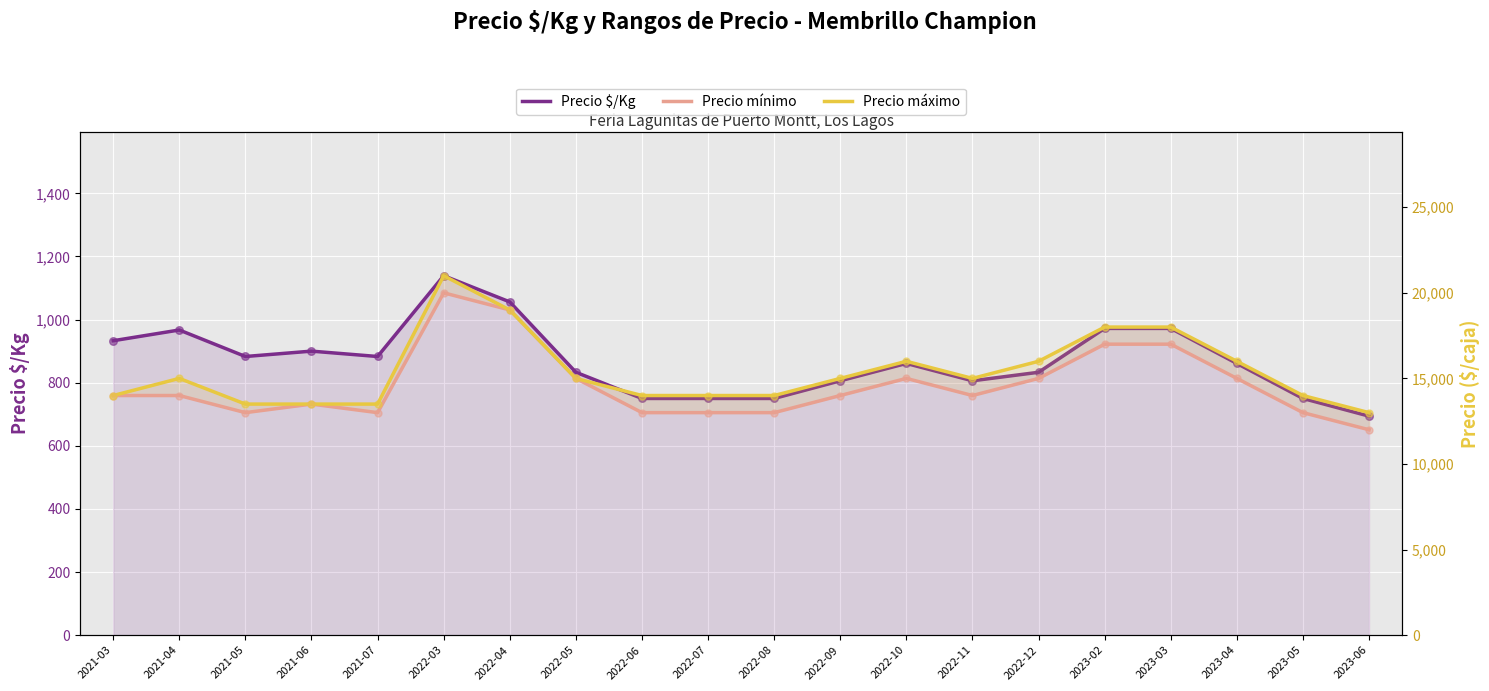

At how many categories does at least one series exceed 13220?

19